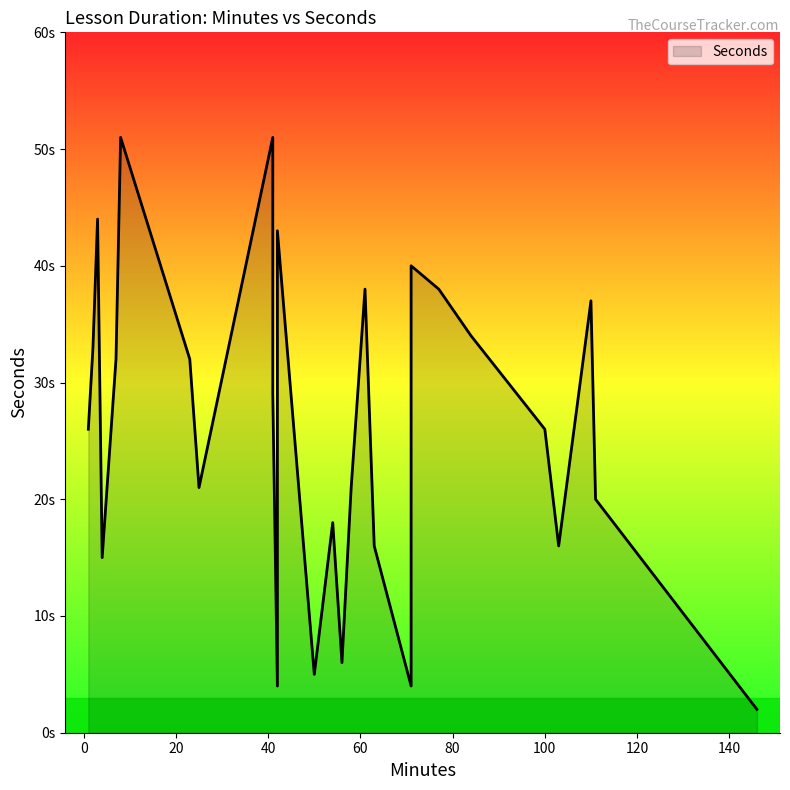

How many categories are shown in the chart?

27